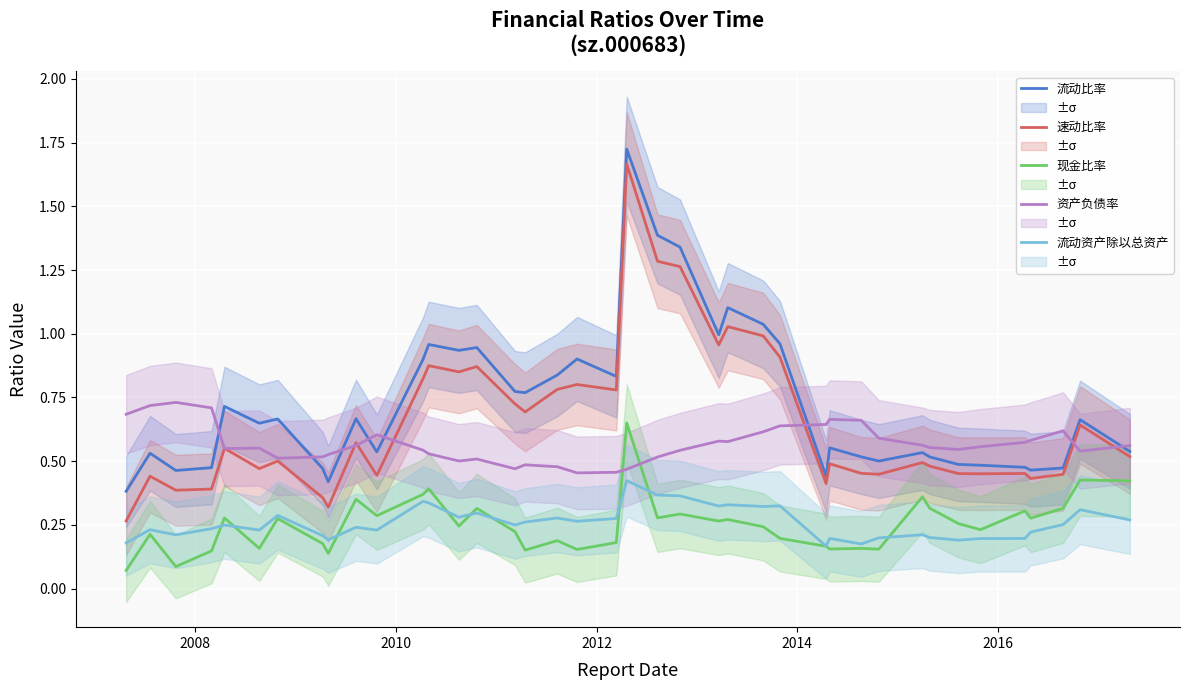

At how many categories does at least one series exceed 1?

5